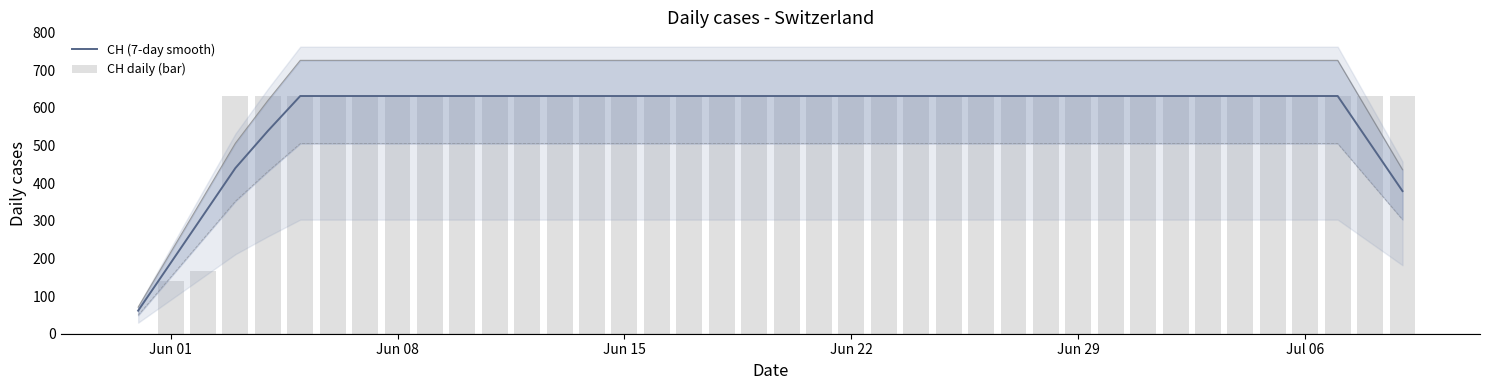

What is the highest value of the CH (7-day smooth) series?

631.0